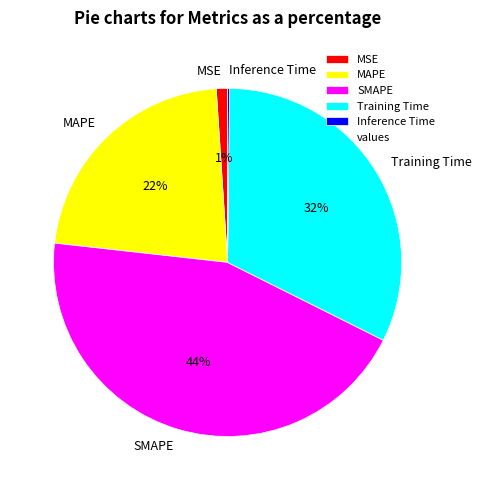

To the nearest percent, what is the difference between the largest and smallest slice percentages?

44%